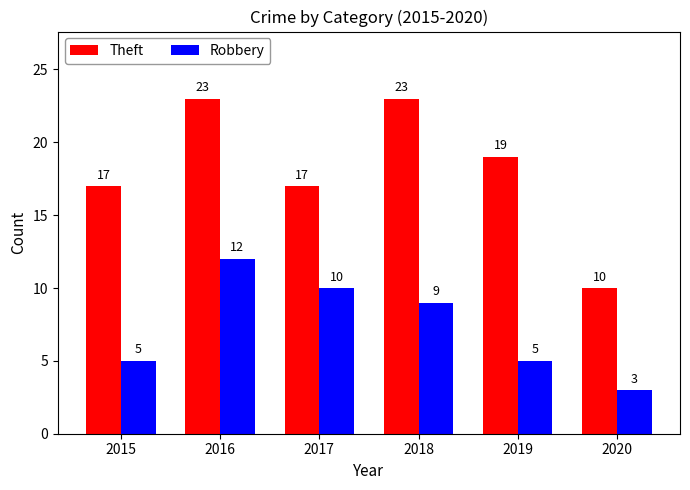

How many Theft values are between 17 and 23?

5